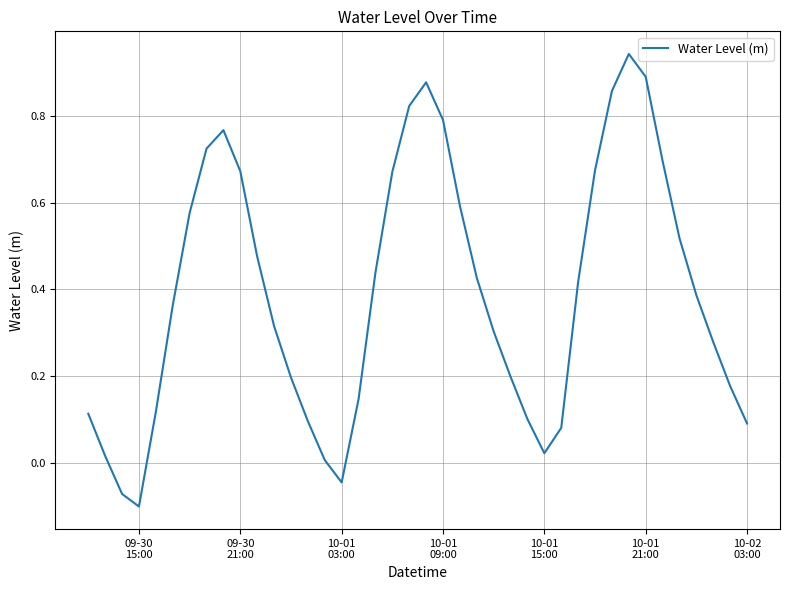

True or false: there are more than 0 points higher than both neighbors.

True